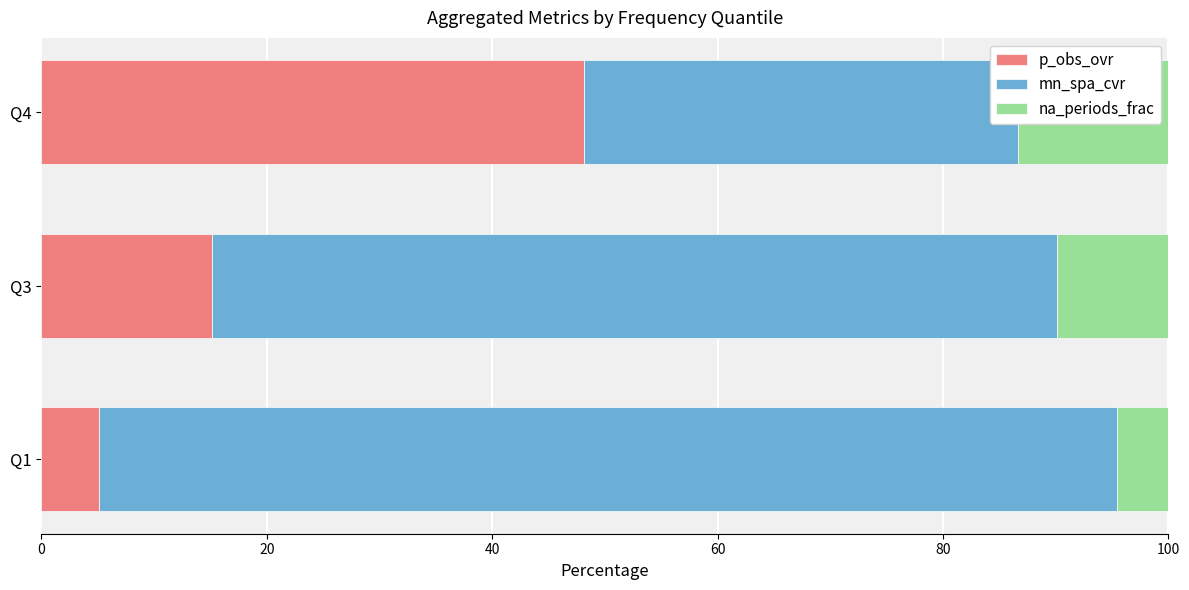

True or false: mn_spa_cvr has a value of 139.0 at 0.

False